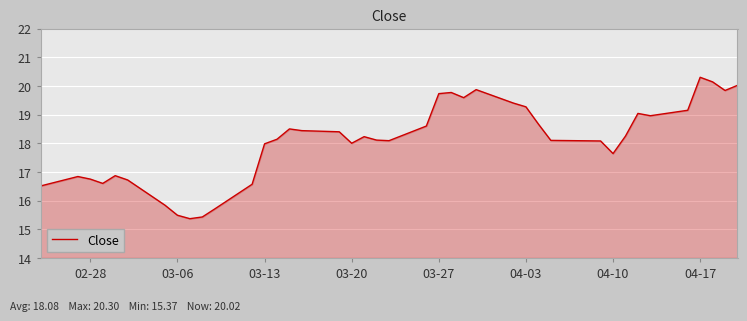

What is the difference between the maximum and second lowest values?

4.9